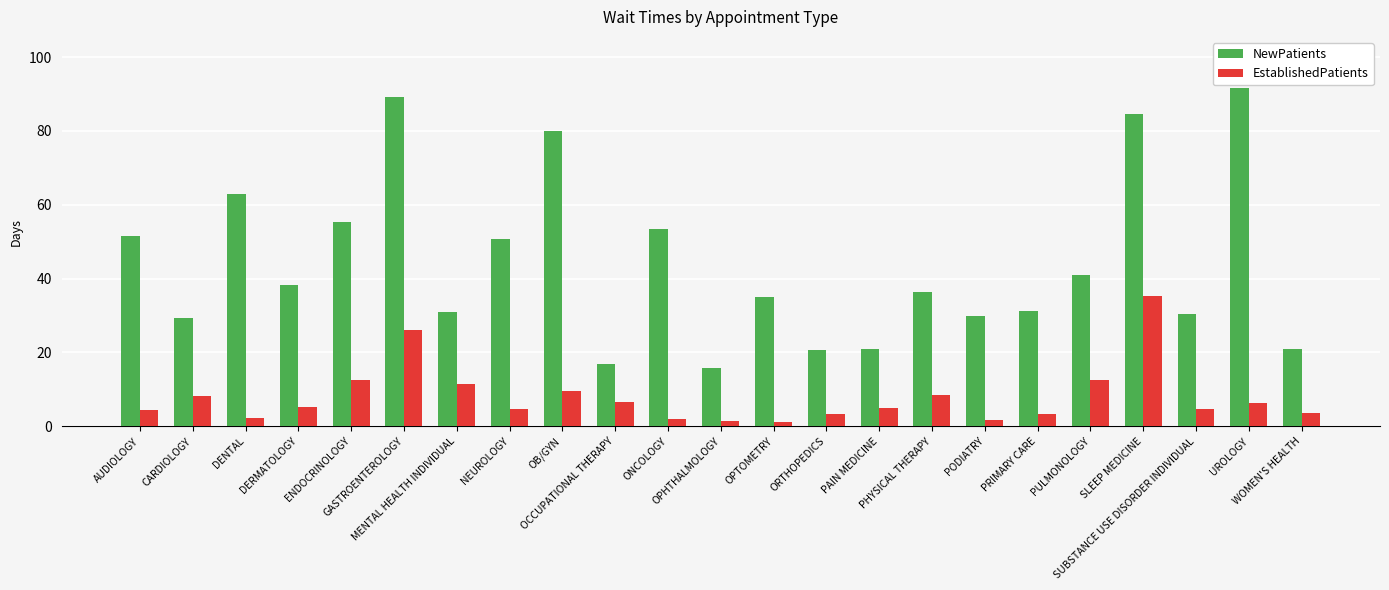

At how many categories does at least one series exceed 47?

9